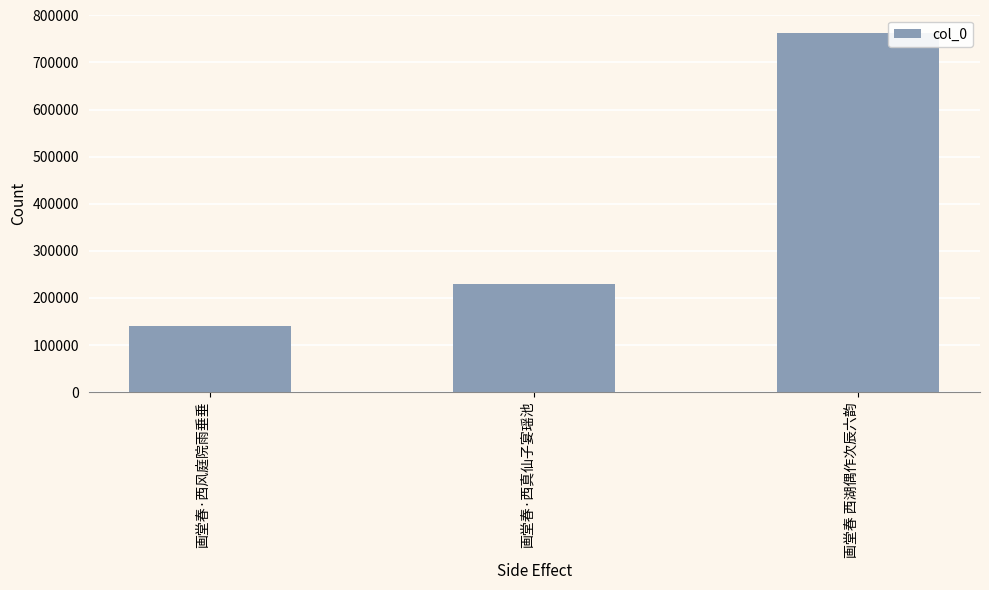

Are the bars grouped side by side (vs. stacked)?

No